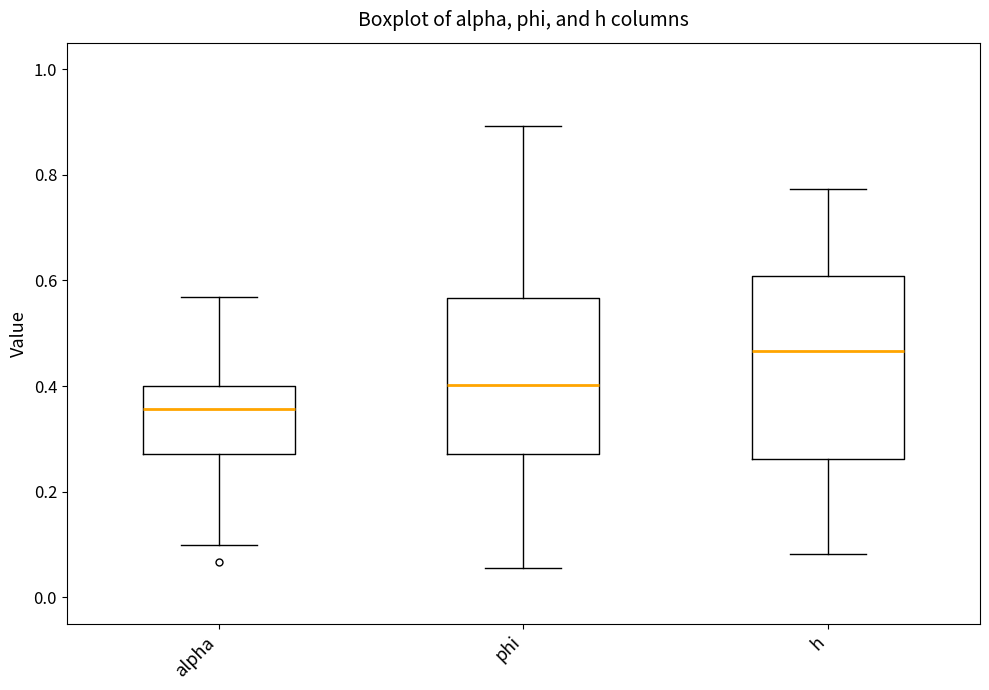

Where is the upper edge of the box for phi on the y-axis? The values are not printed on the chart, so give them approximately, as read against the axis.

0.56